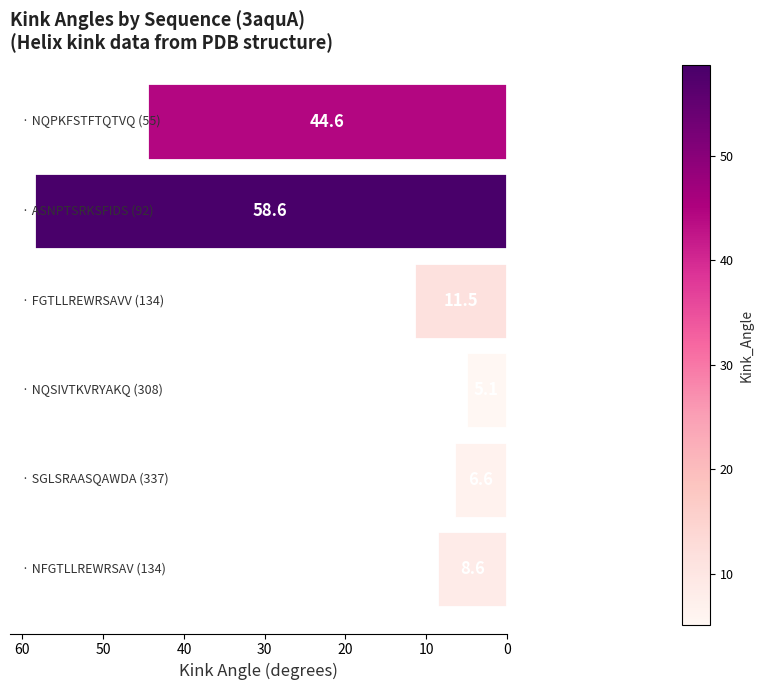

What is the greatest value displayed?

58.6